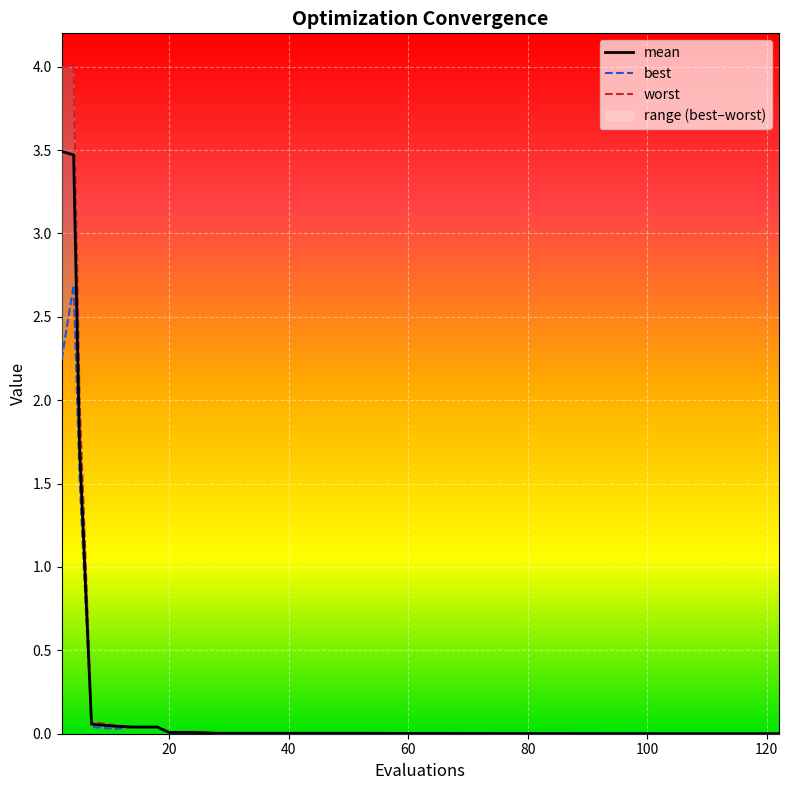

How many lines are shown in the chart?

3